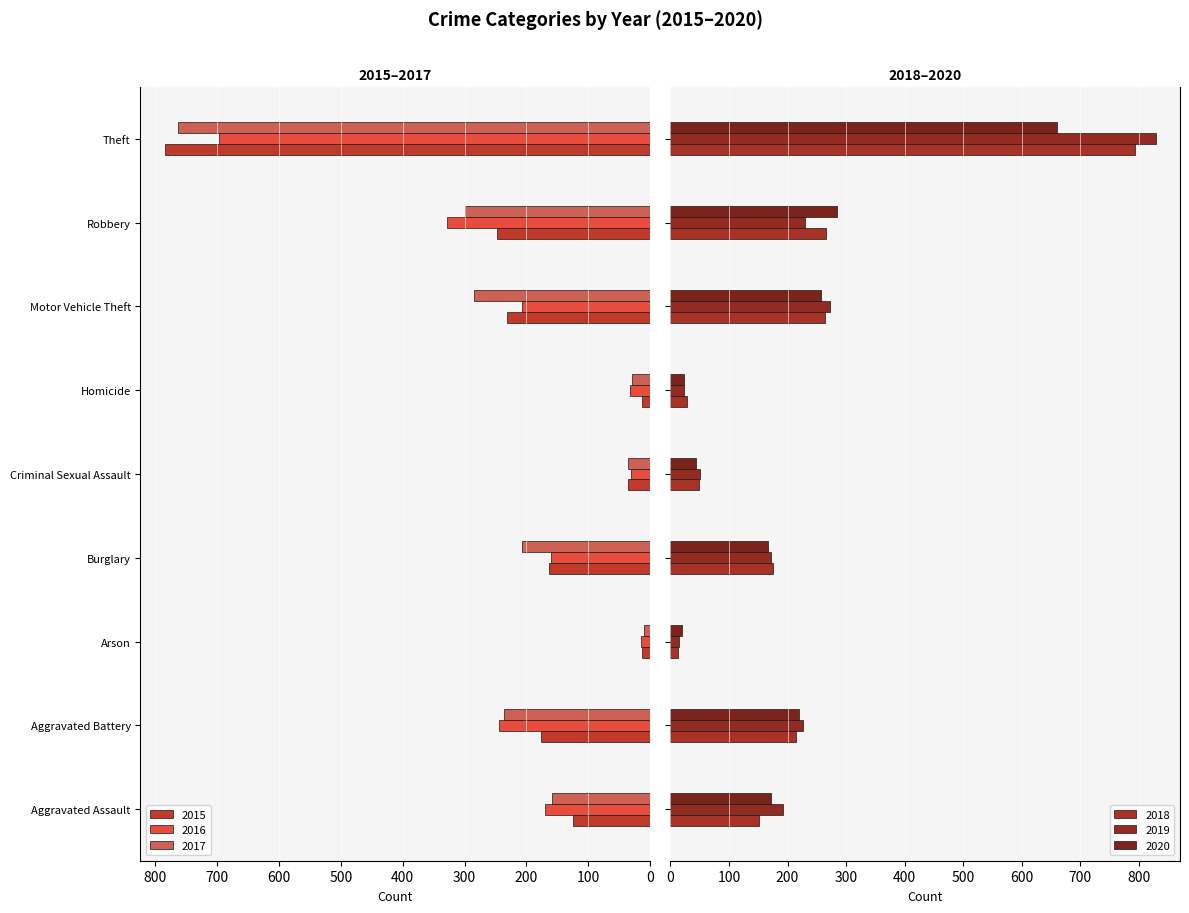

What are all the series names shown in the legend?

2015, 2016, 2017, 2018, 2019, 2020